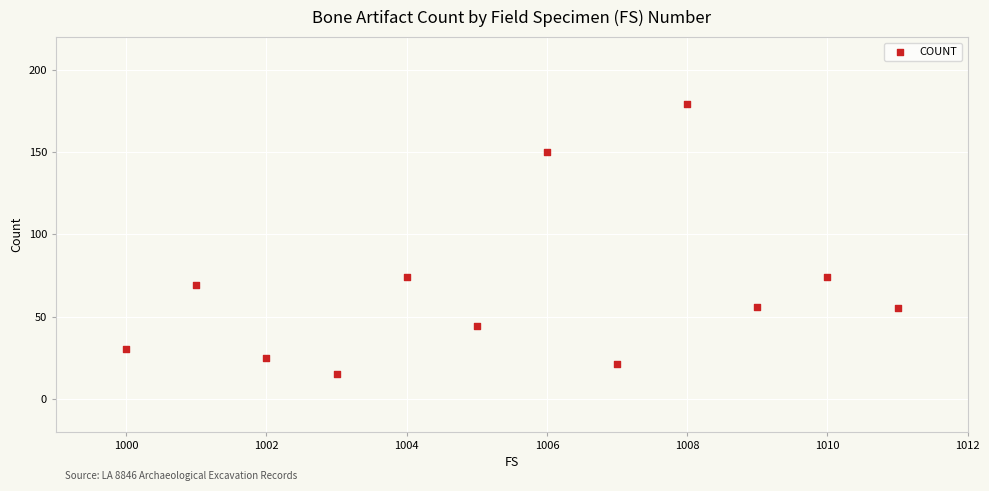

What is the average X value?

1006